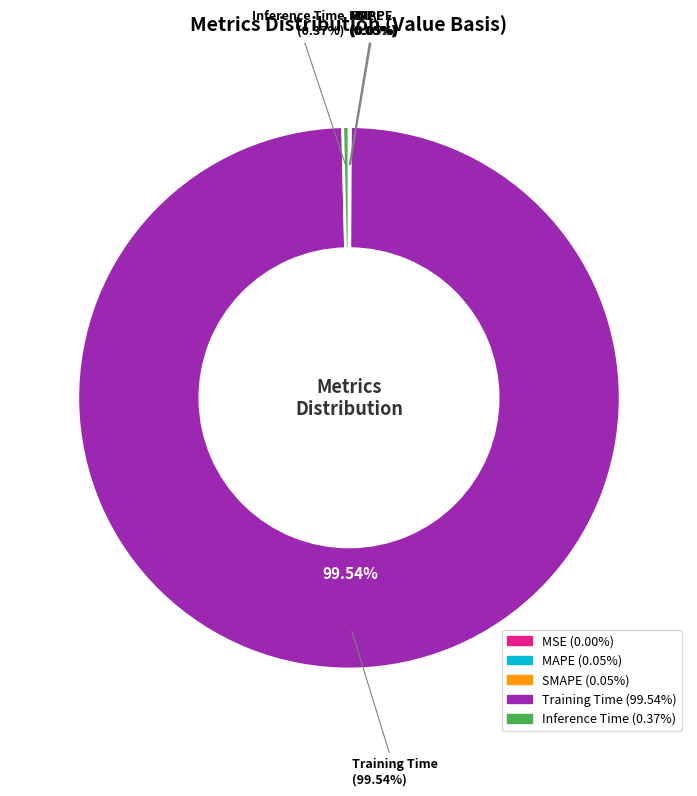

Which category has the smallest portion of the pie?

MSE